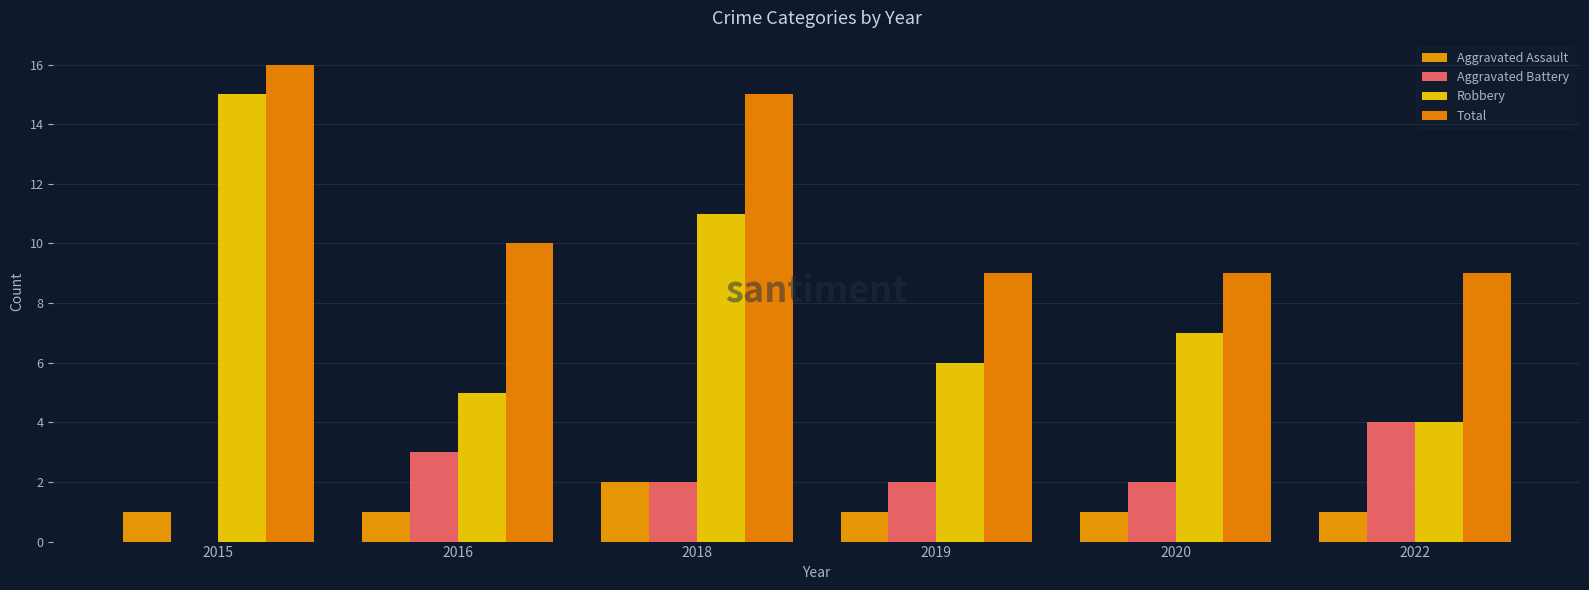

True or false: Robbery has a value of 11 at 2018.

True